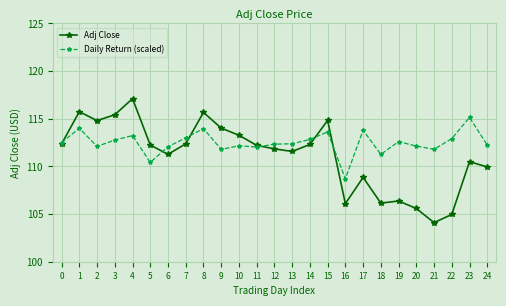

Is the value of Daily Return (scaled) at 1 greater than the value of Adj Close at 10?

Yes